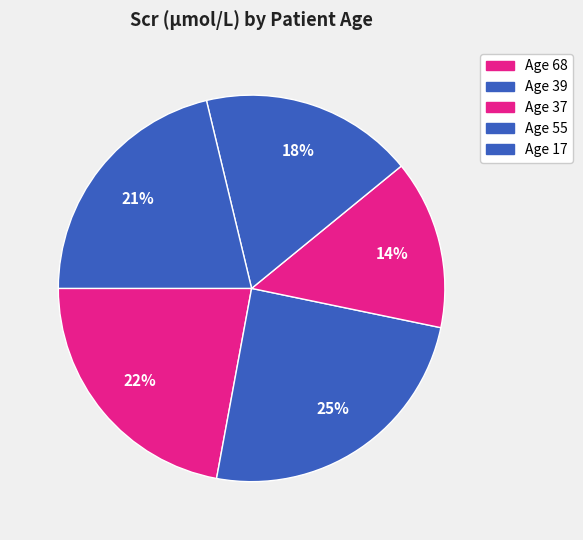

How many slices are in this pie chart?

5